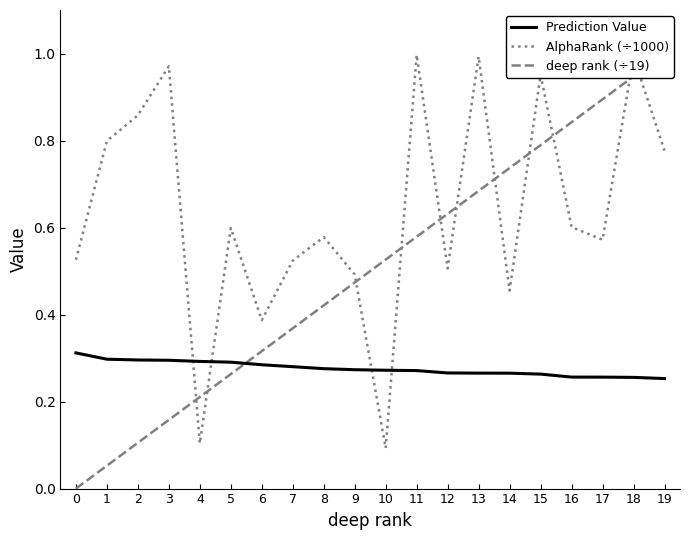

What is the value of the deep rank (÷19) point at the 7th from the left?

0.3